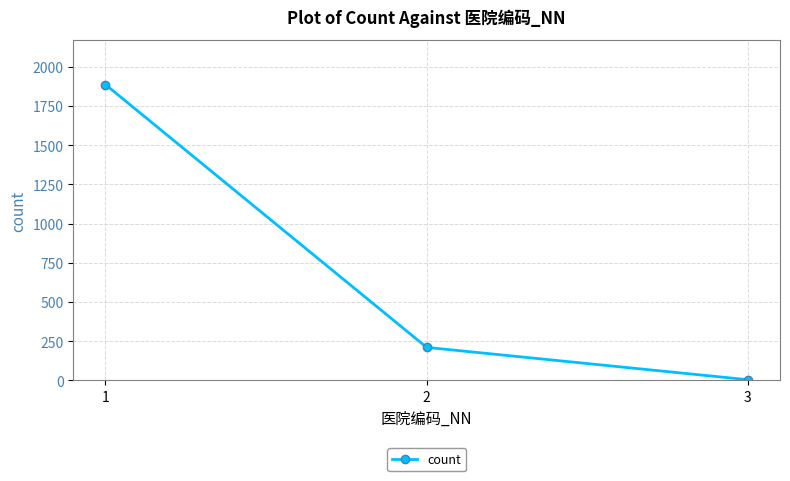

What is the maximum value shown in the chart?

1886